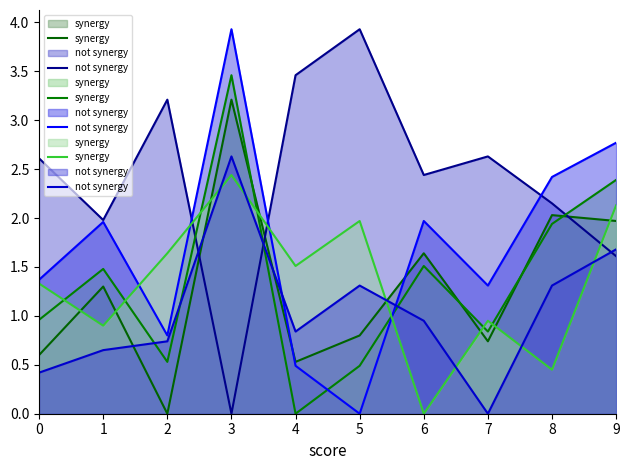

How many times do not synergy and synergy cross each other?

6